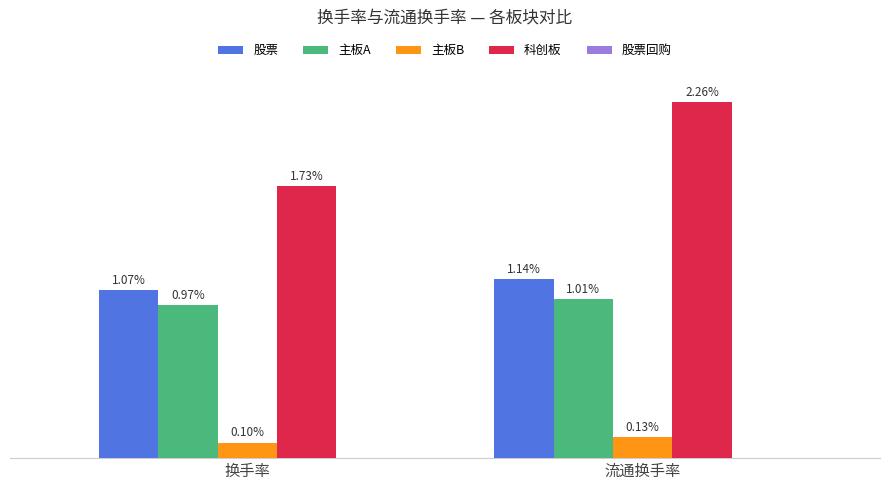

At which category does the chart reach its minimum across all series?

换手率